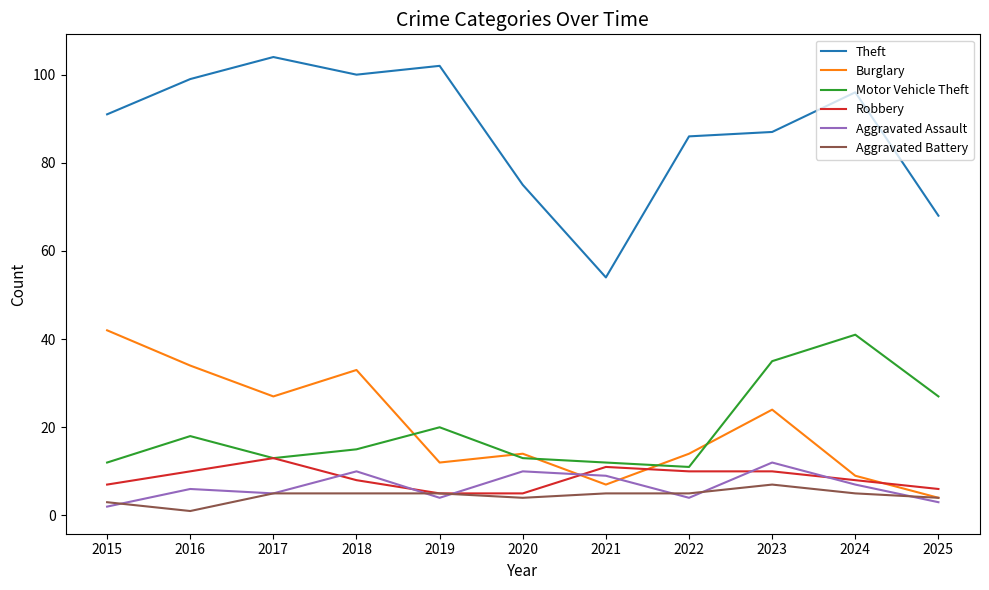

How many lines are shown in the chart?

6